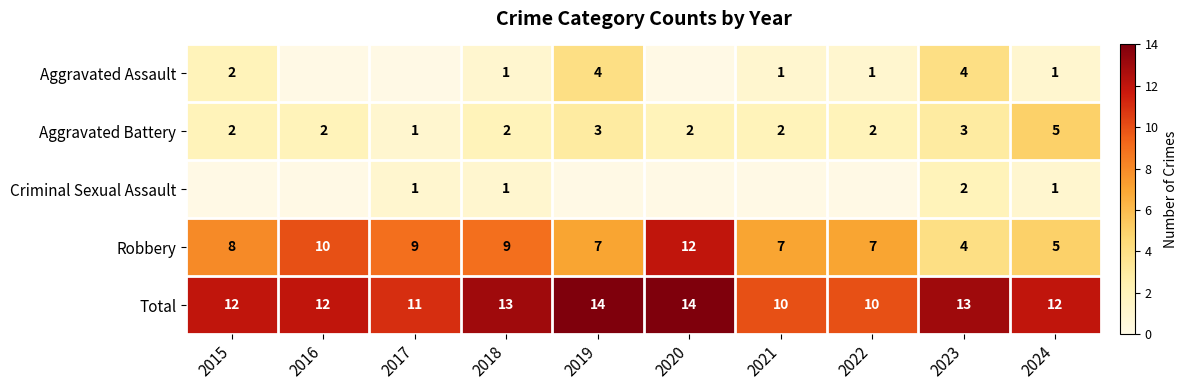

Count the number of categories in the chart.

10